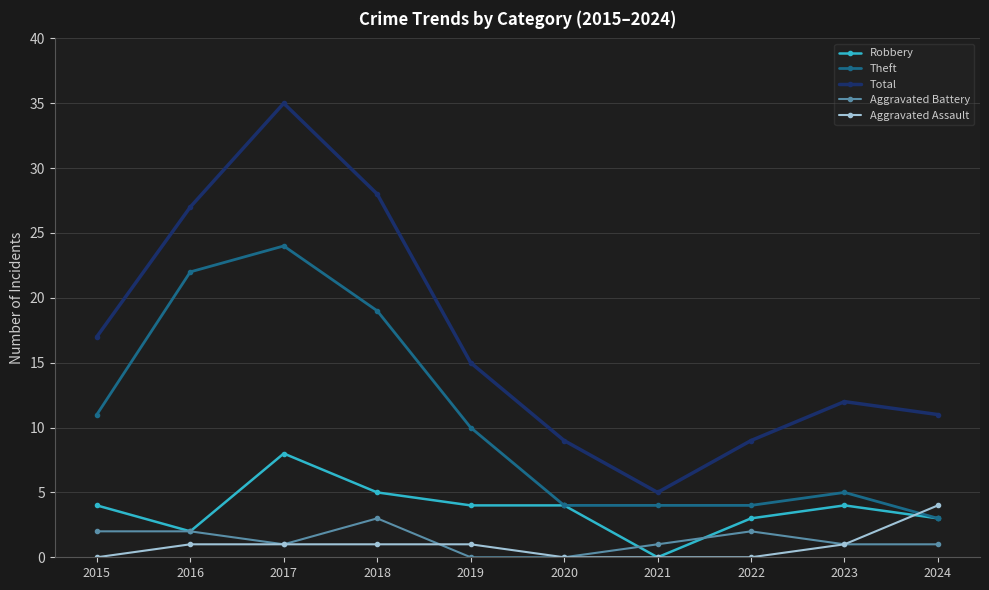

Read the Theft value at 2018.

19